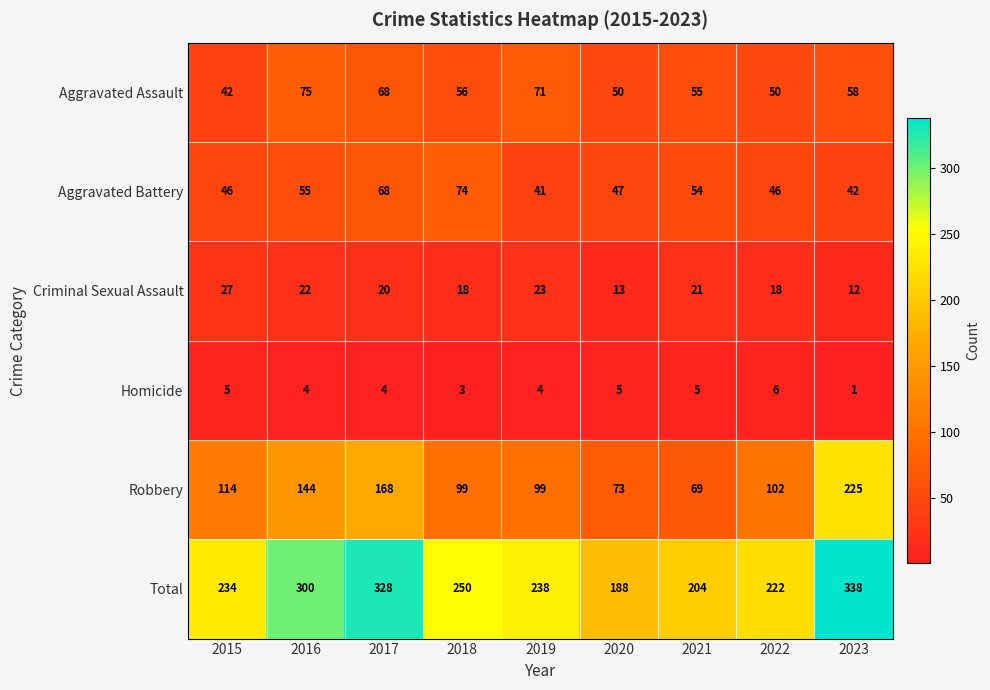

The value of Aggravated Battery at 2022 is 46. True or false?

True